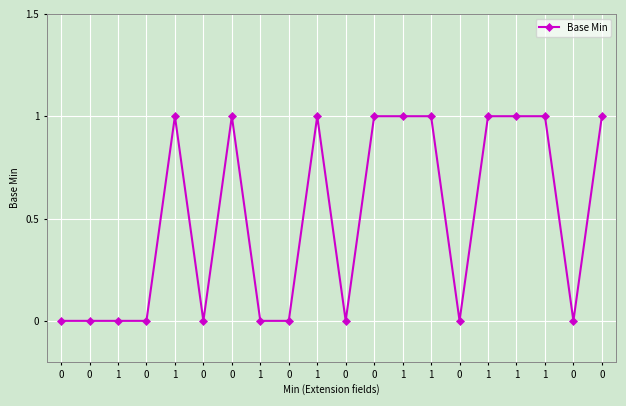

What is the sum of all values?

10